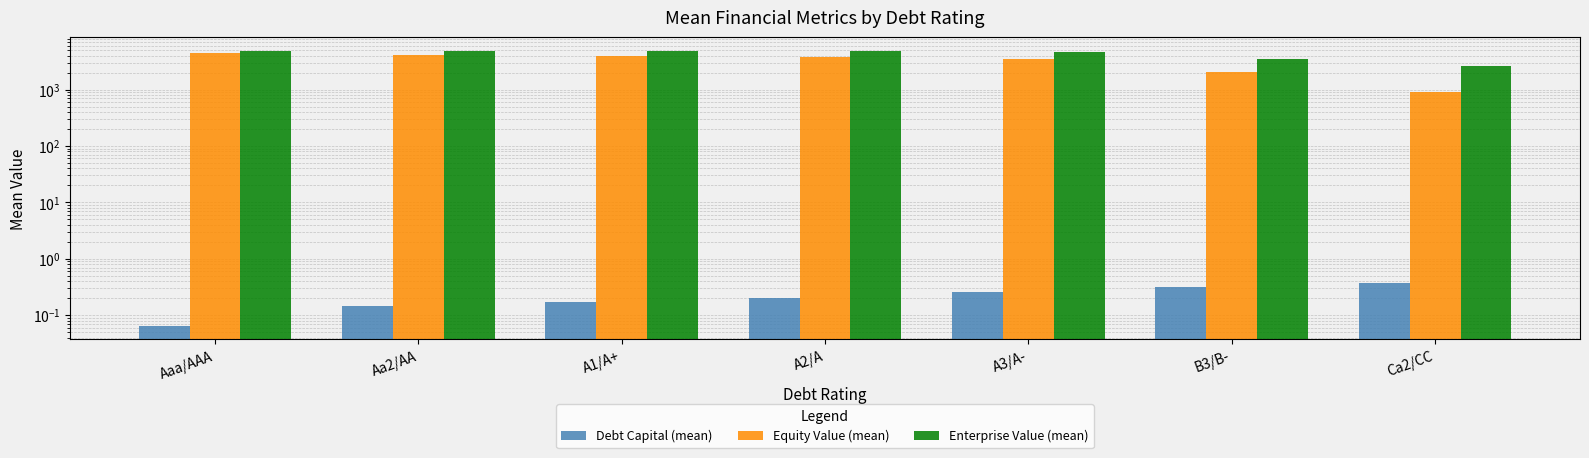

Reading right to left, list all the values displayed in this chart.

Debt Capital (mean): Ca2/CC=0.4	B3/B-=0.3	A3/A-=0.3	A2/A=0.2	A1/A+=0.2	Aa2/AA=0.1	Aaa/AAA=0.1
Equity Value (mean): Ca2/CC=888.8	B3/B-=2036.5	A3/A-=3524.5	A2/A=3835.7	A1/A+=4002.2	Aa2/AA=4158.2	Aaa/AAA=4517.0
Enterprise Value (mean): Ca2/CC=2598.5	B3/B-=3504.6	A3/A-=4702.8	A2/A=4748.2	A1/A+=4769.8	Aa2/AA=4805.0	Aaa/AAA=4777.3